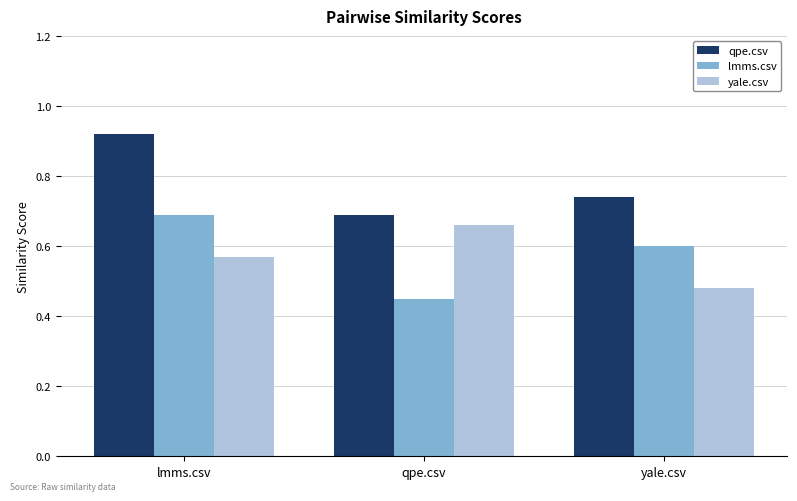

At which category does the chart reach its minimum across all series?

qpe.csv